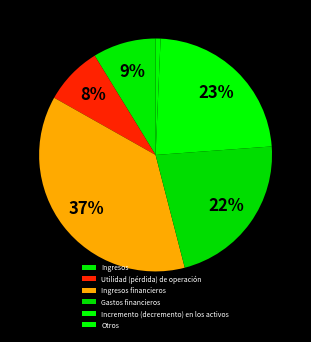

What is the largest slice in the pie chart?

Ingresos financieros